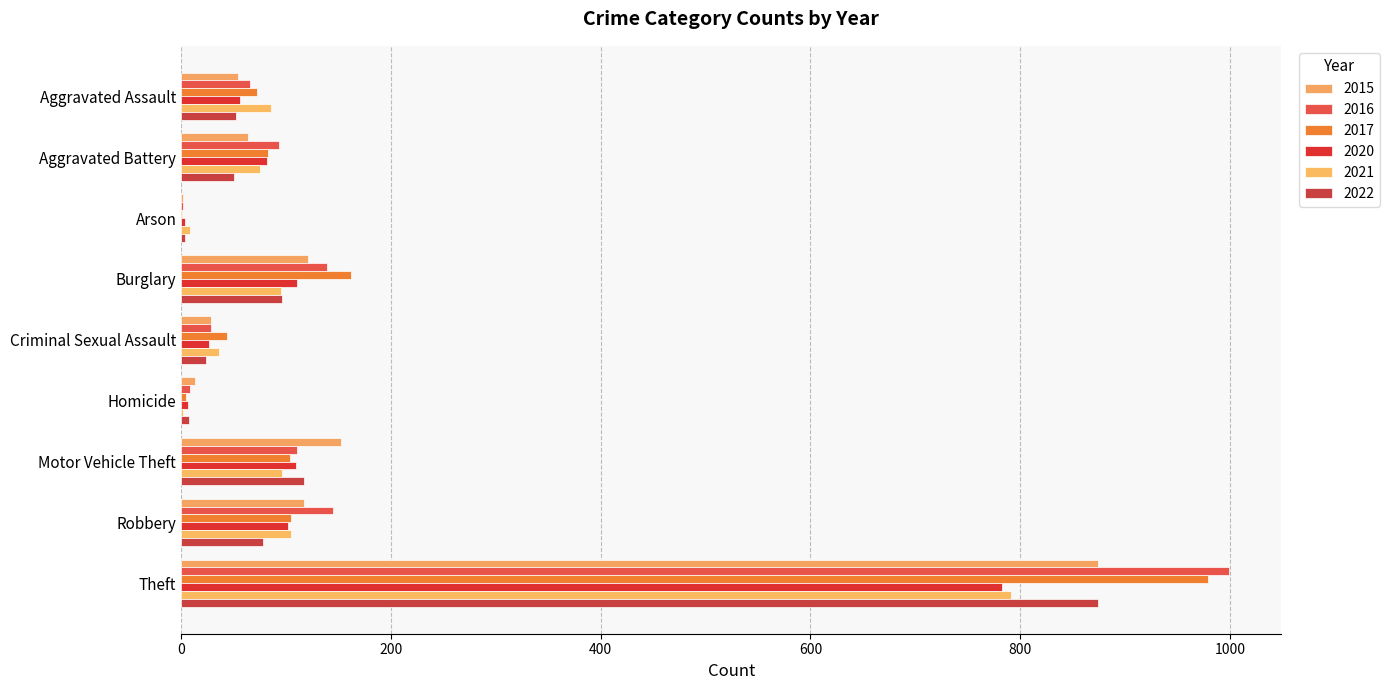

How many distinct data groups are displayed?

6